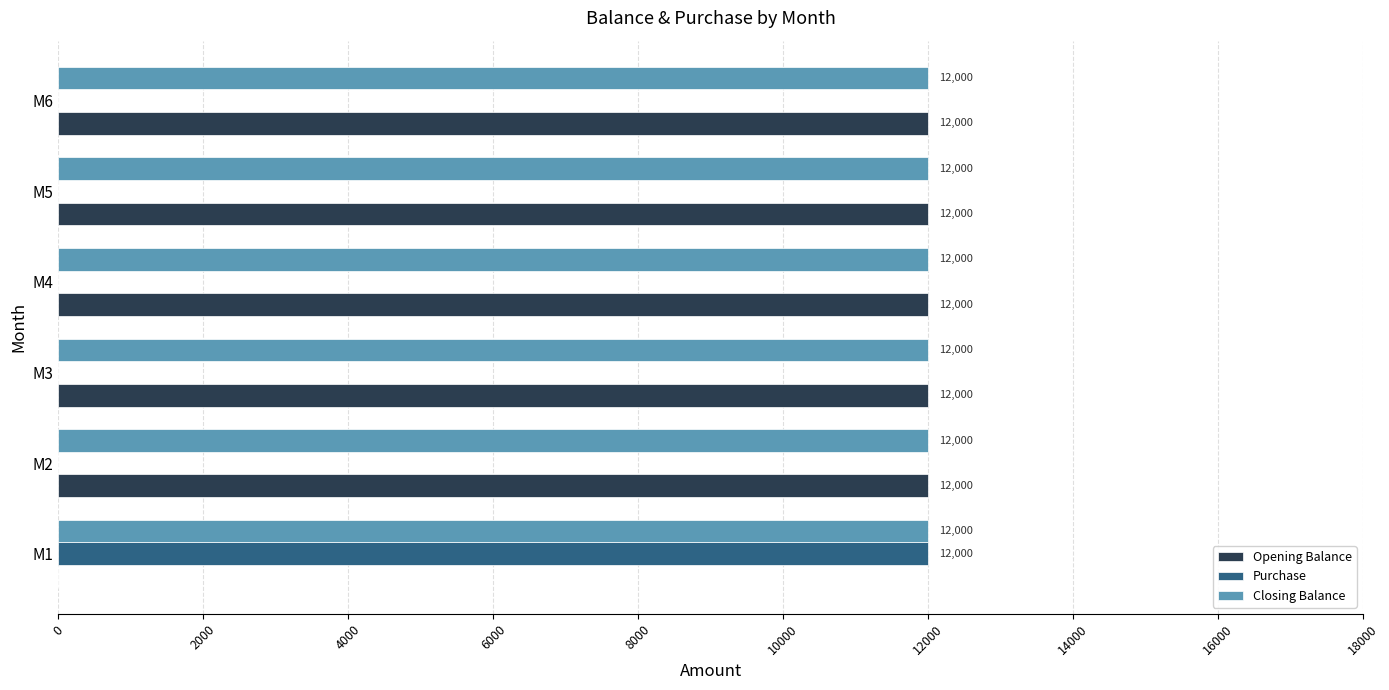

What is the sum of all Opening Balance values?

60000